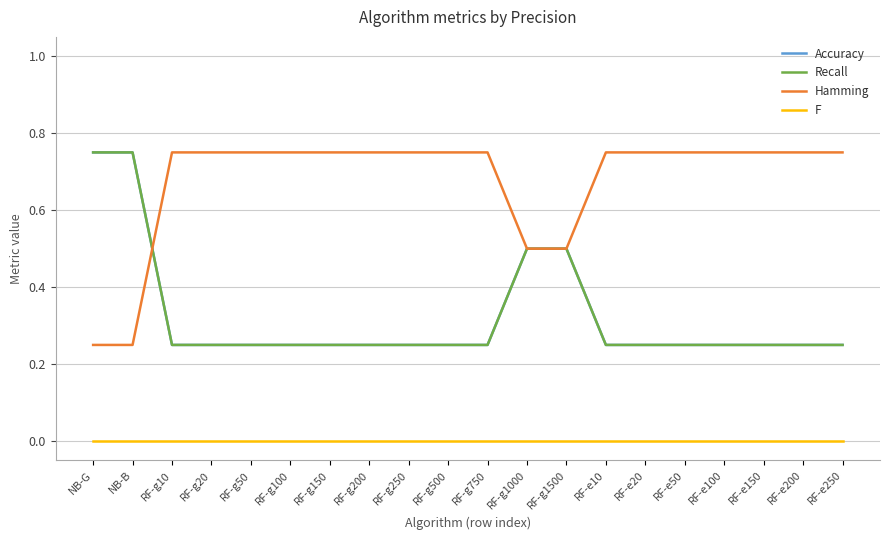

Which series ends up on top after the final intersection of Hamming and Accuracy?

Hamming